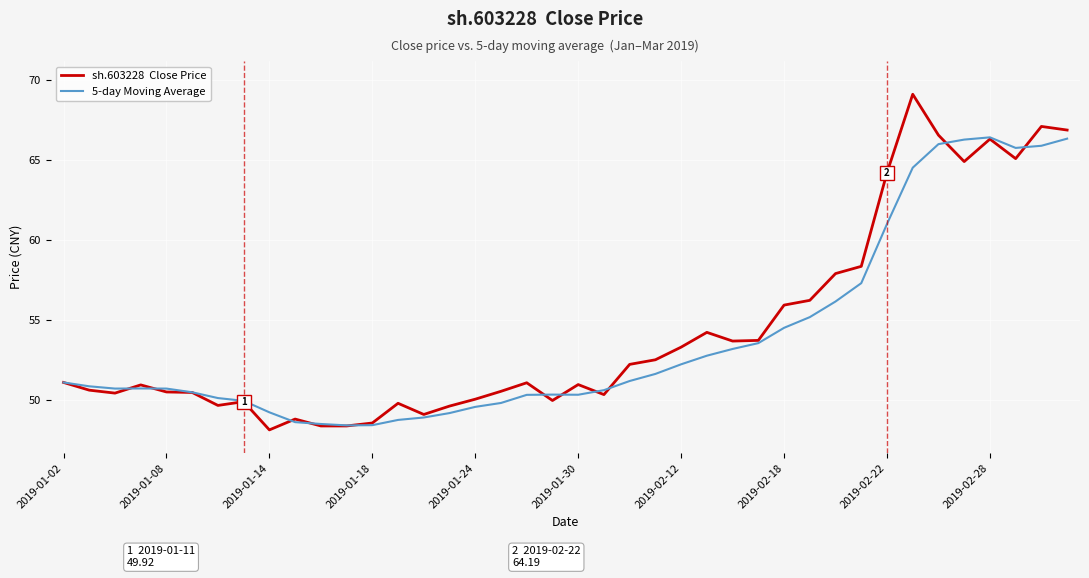

What is the maximum value shown in the chart?

69.1